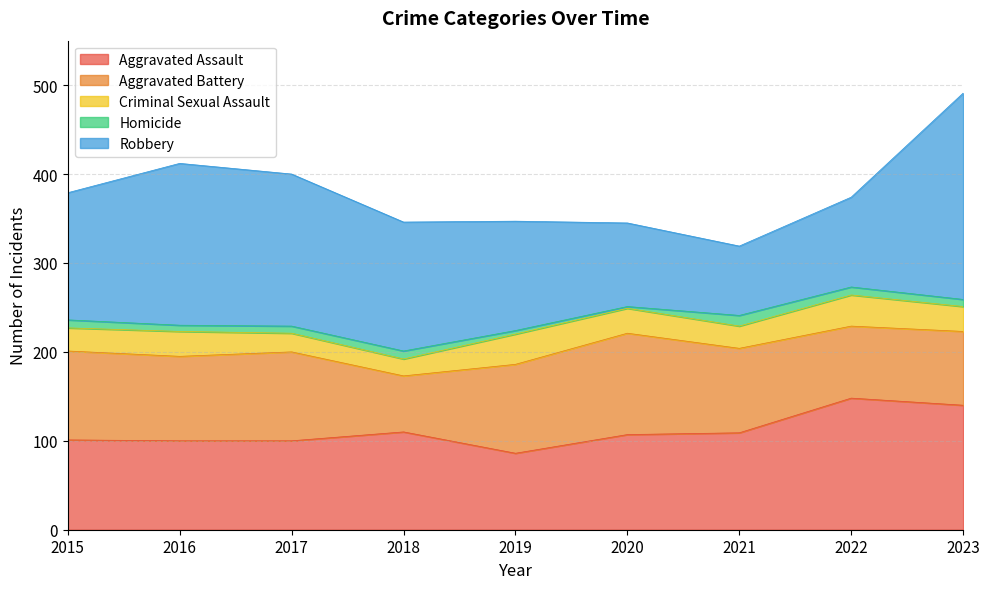

Is it true that Homicide equals 1 at 2020?

False